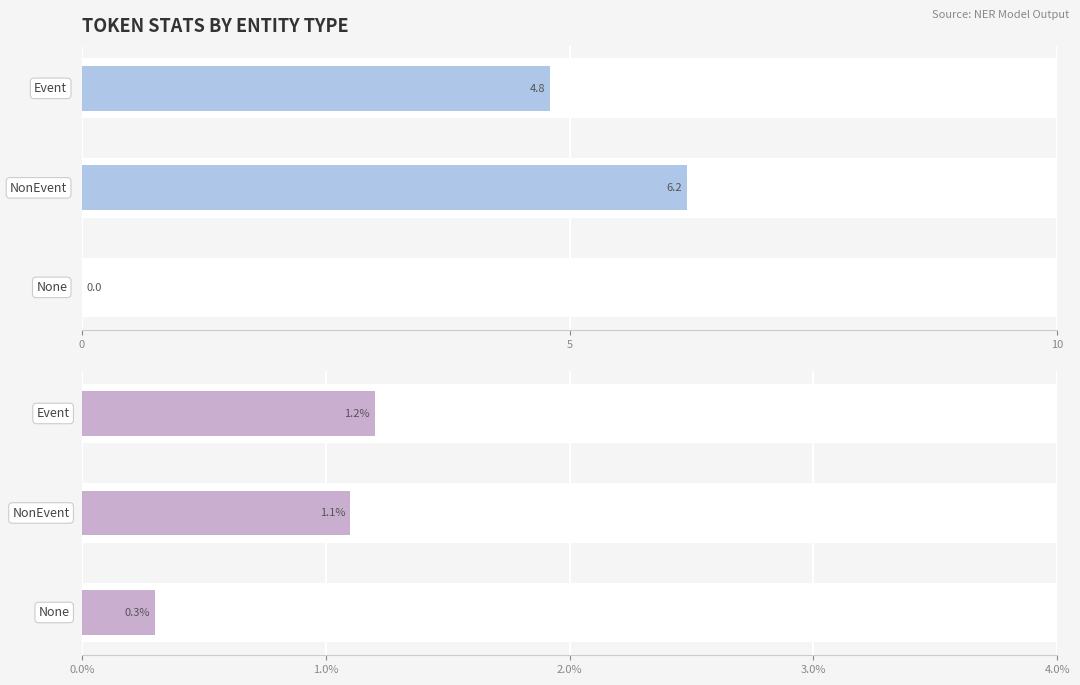

Reading left to right, transcribe all the data shown in this chart.

avg_token_index: 0=4.8	5=6.2	10=0.0
avg_message_id: 0=1.2	5=1.1	10=0.3